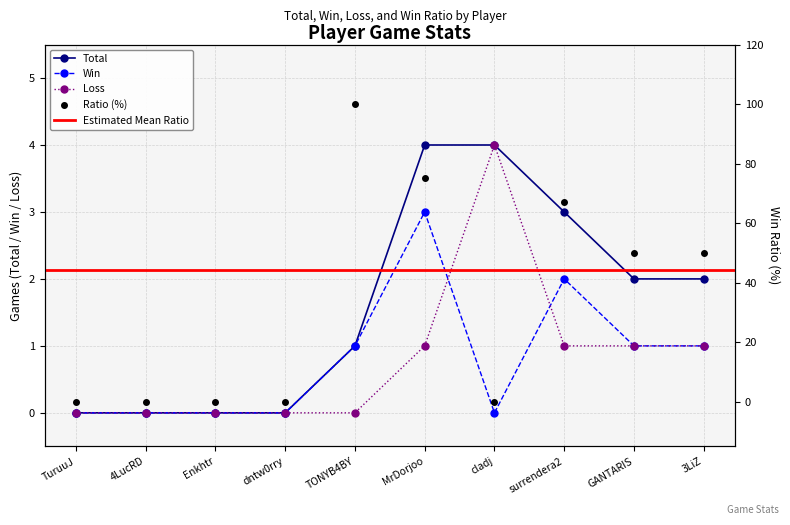

Is it true that Loss equals 0 at Enkhtr?

True